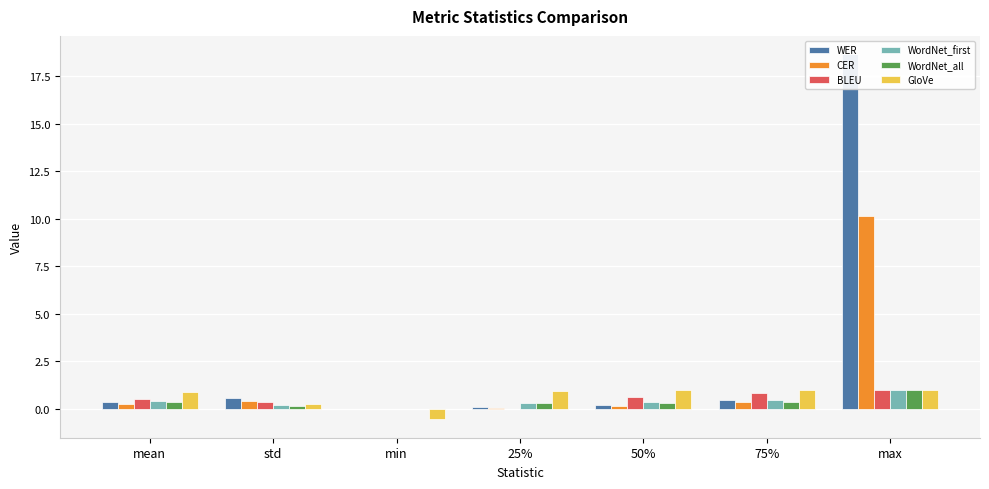

The CER series shows 3.6 at max. True or false?

False